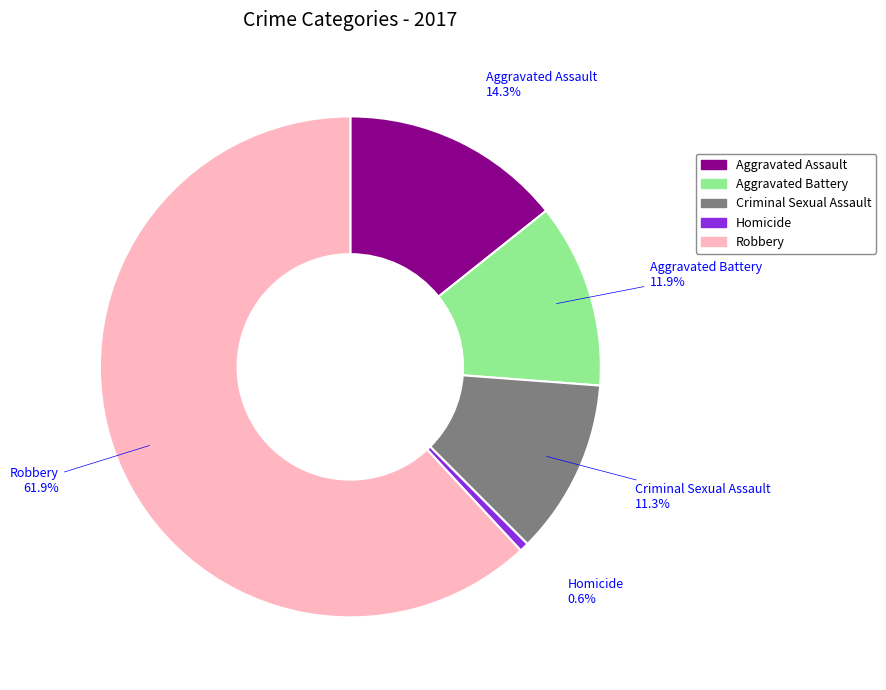

Combined, what portion of the pie is Aggravated Battery and Robbery?

73.8%